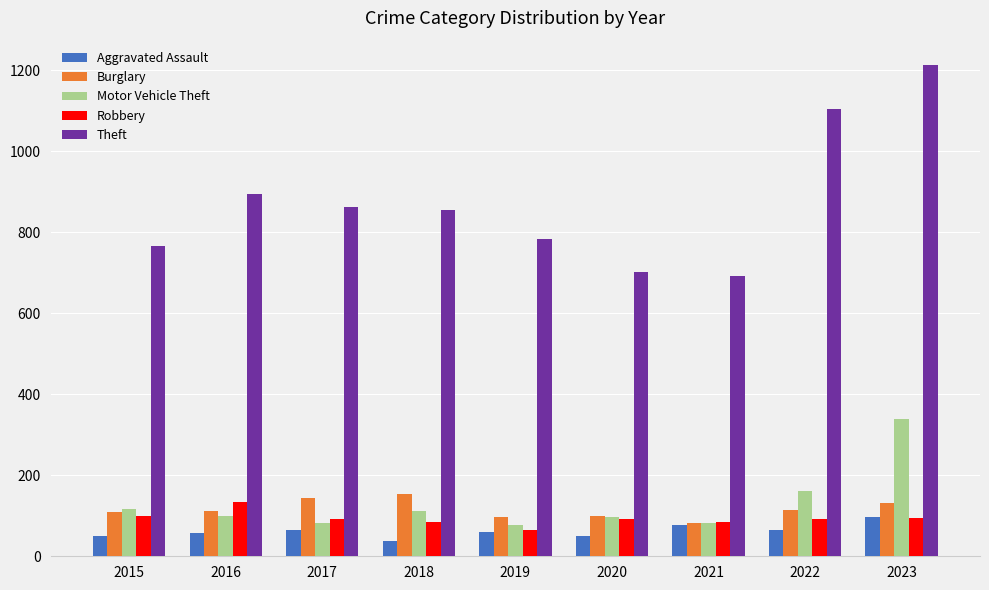

Which series changed the most between 2017 and 2023?

Theft